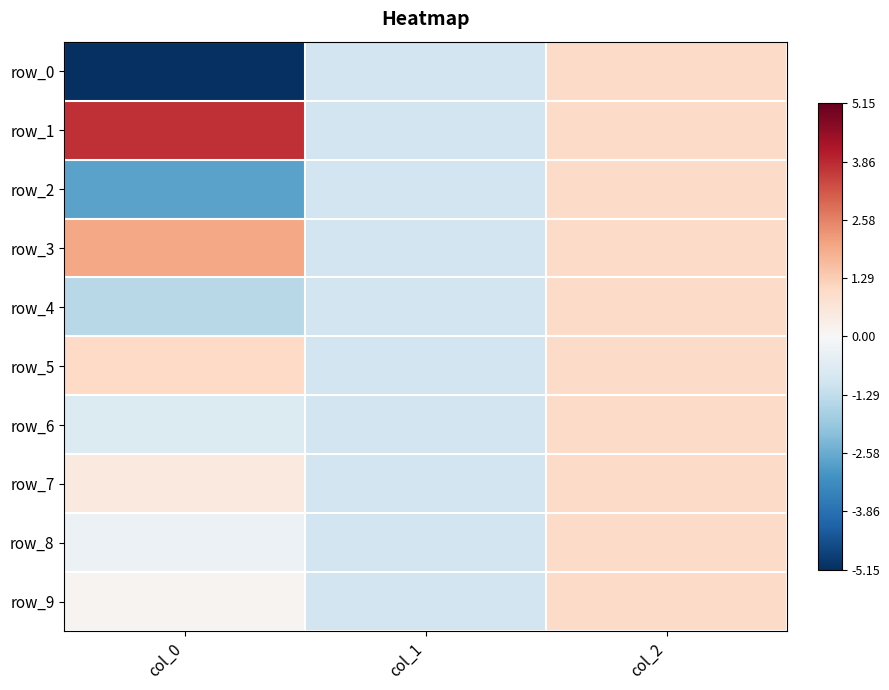

What is the total value across all series at col_1?

-10.0